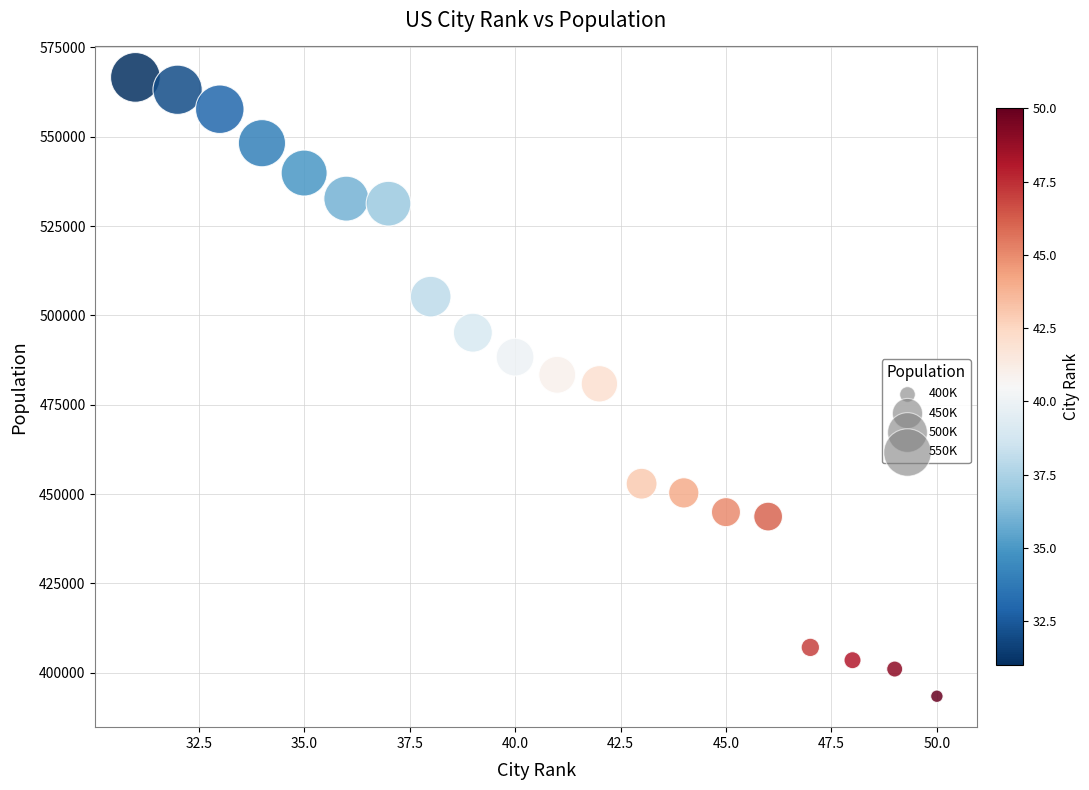

What is the range of Y values (max minus min)?

173191